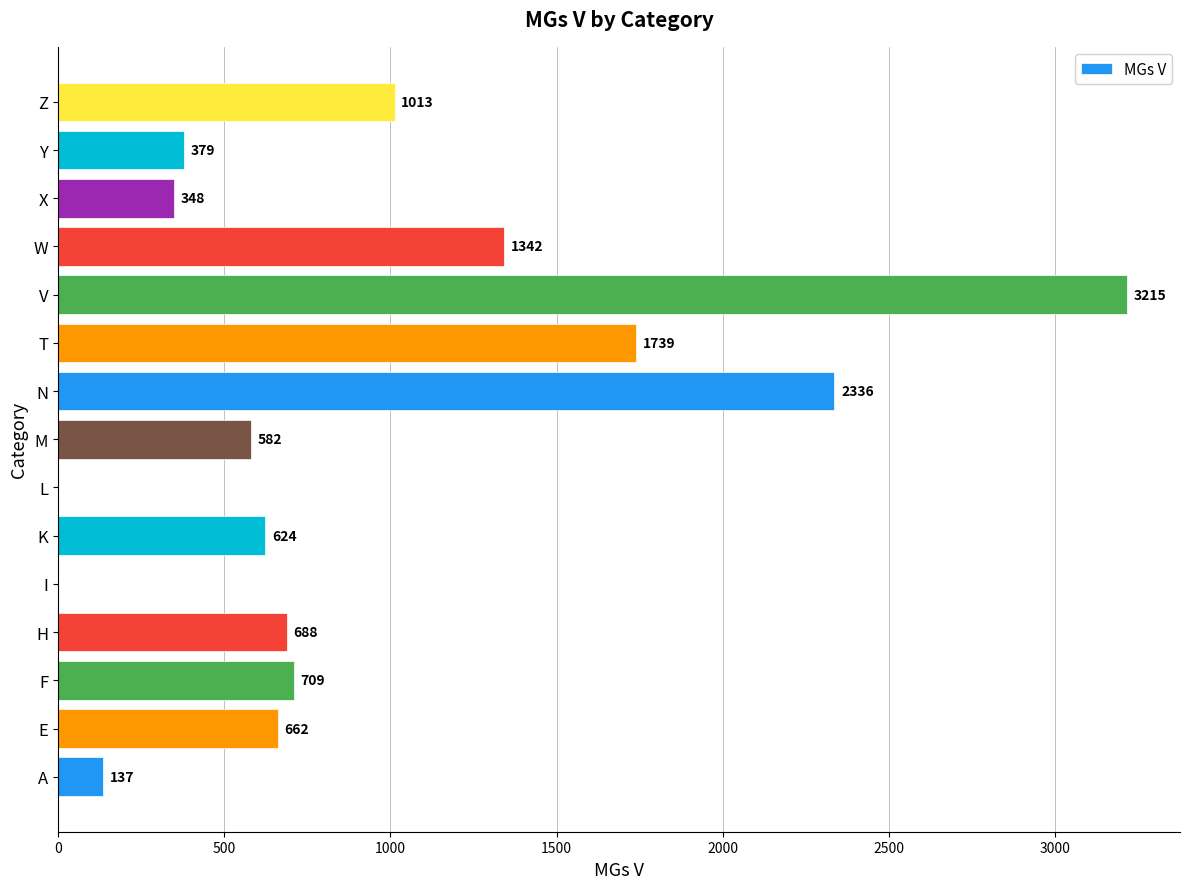

Between Y and V, which is larger?

V